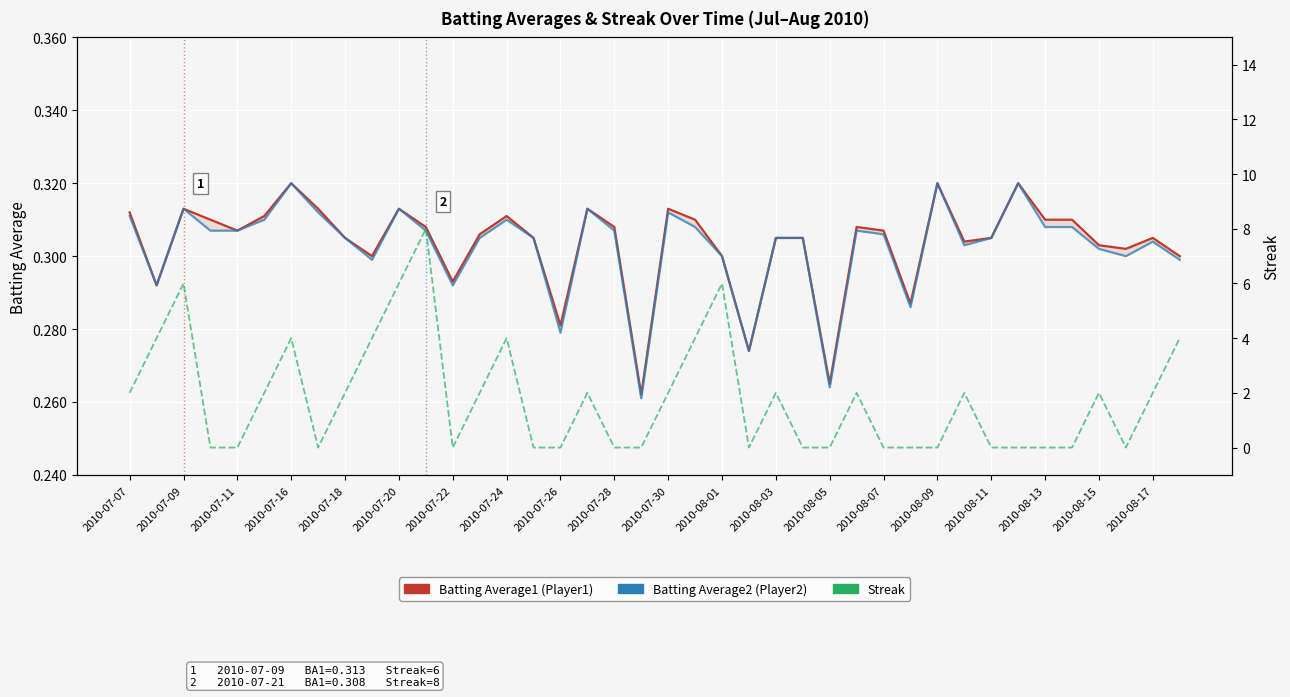

Is it true that Streak equals 0.0 at 2010-08-11?

True